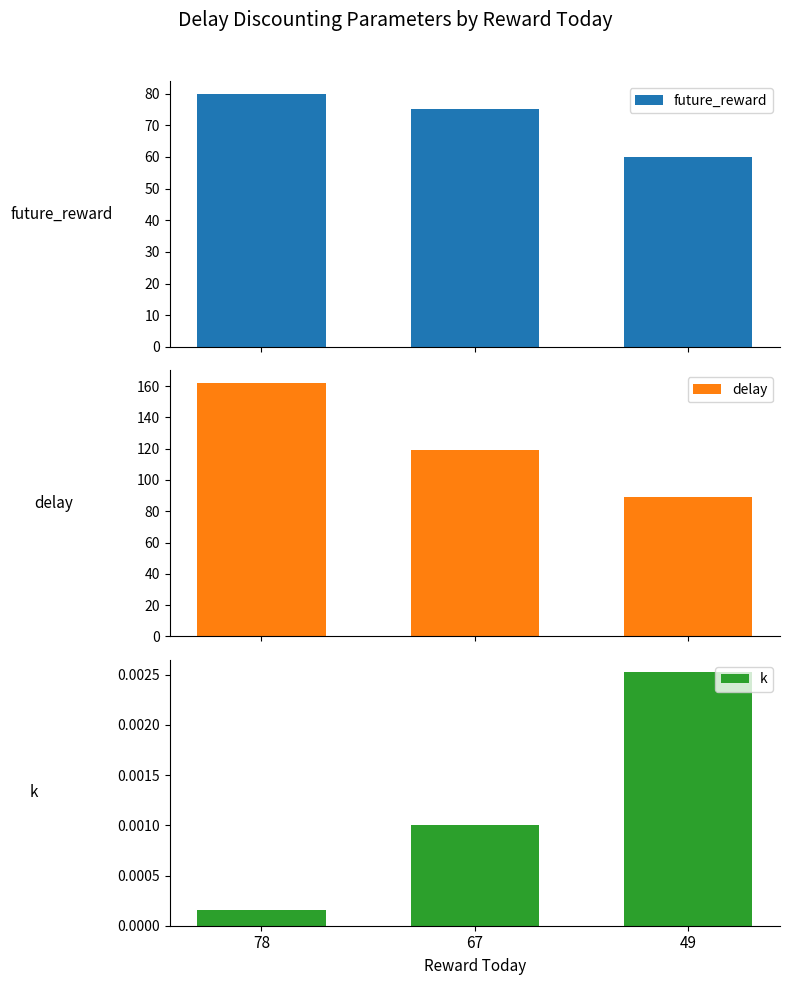

List the series in order of their peak value, lowest first.

k, future_reward, delay